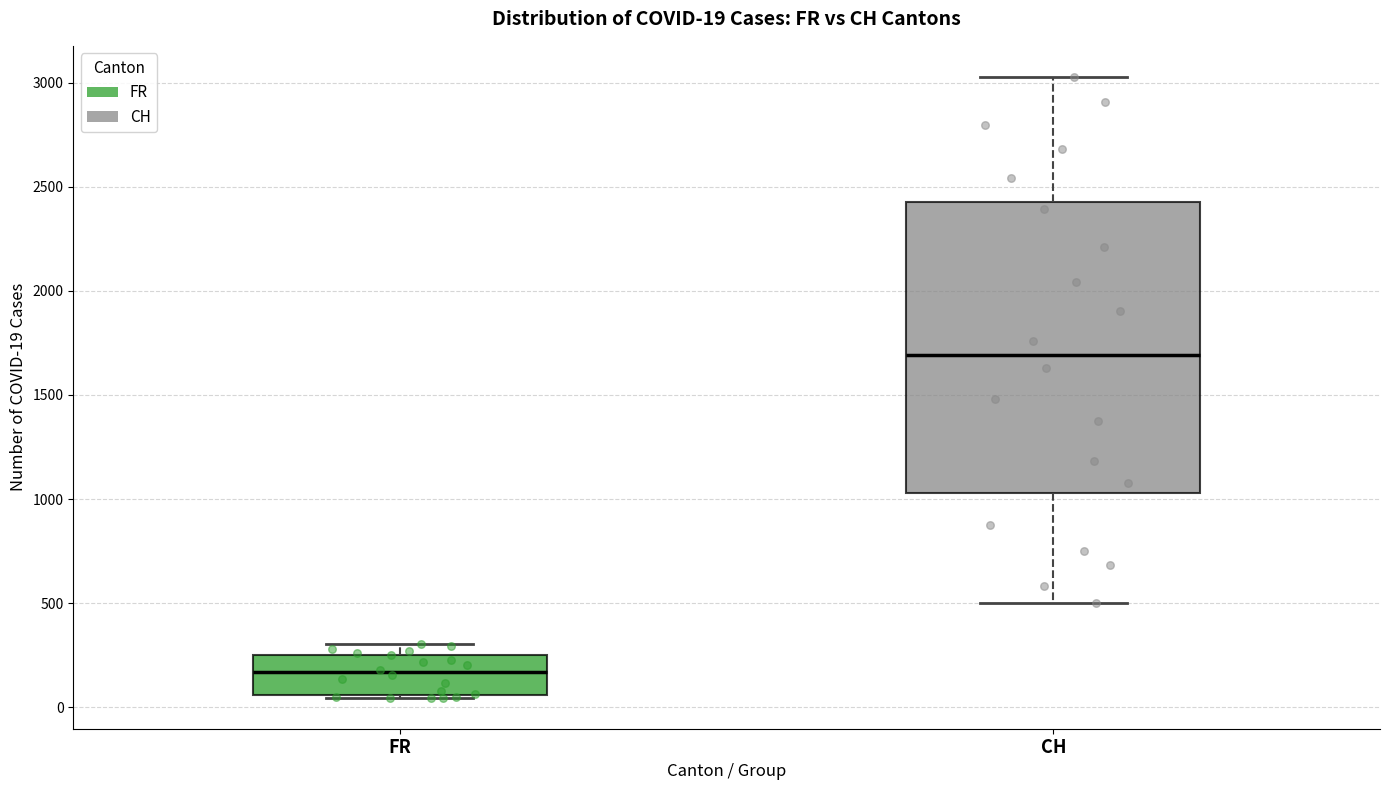

Which box's median line is the lowest?

FR